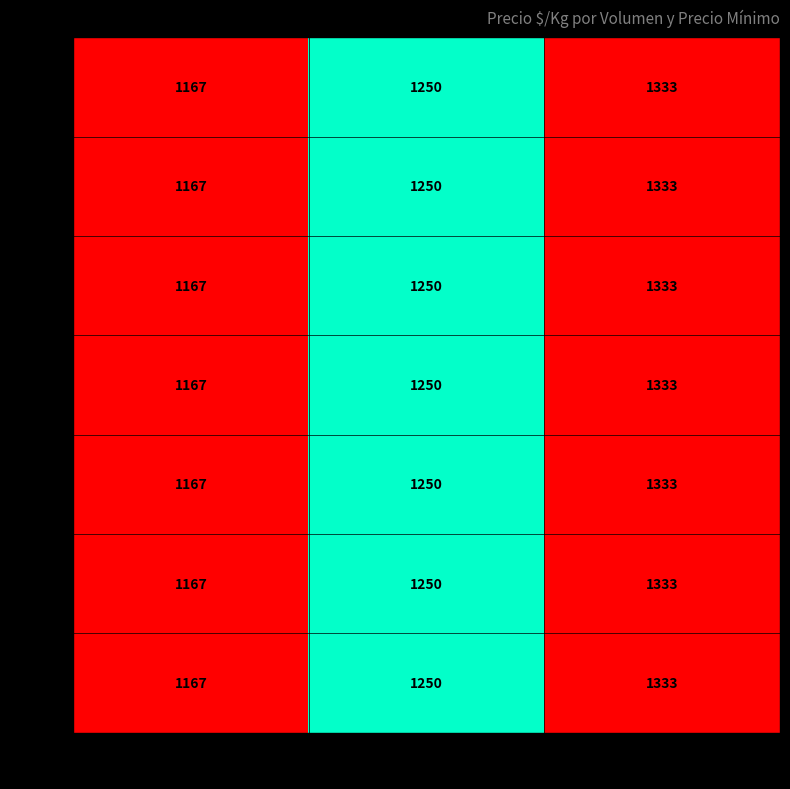

Count the 700 values in the range 1167 to 1333.

3